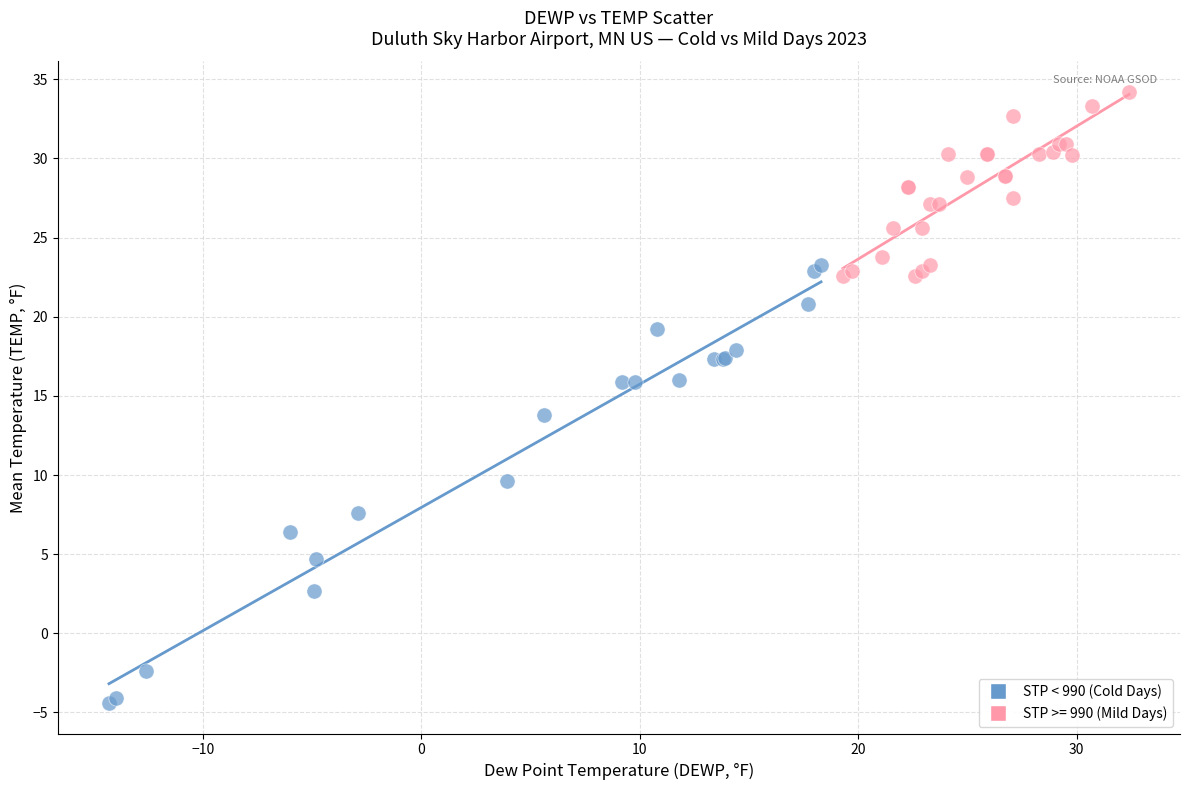

Which series has the largest Y range (max minus min)?

STP < 990 (Cold Days)